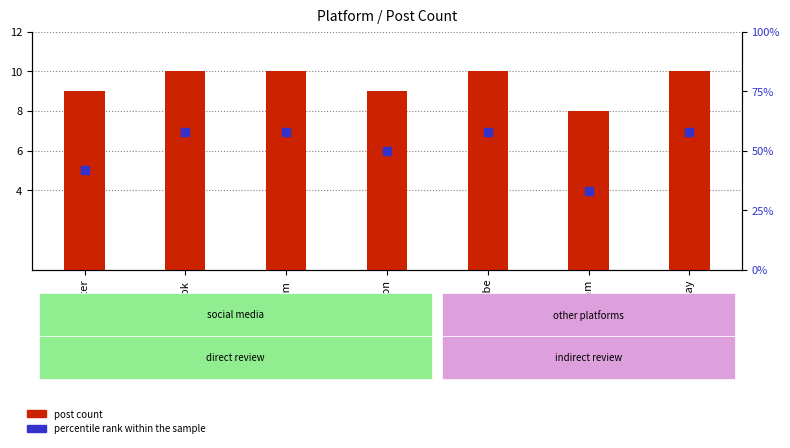

Which series contains the highest Y value?

percentile rank within the sample